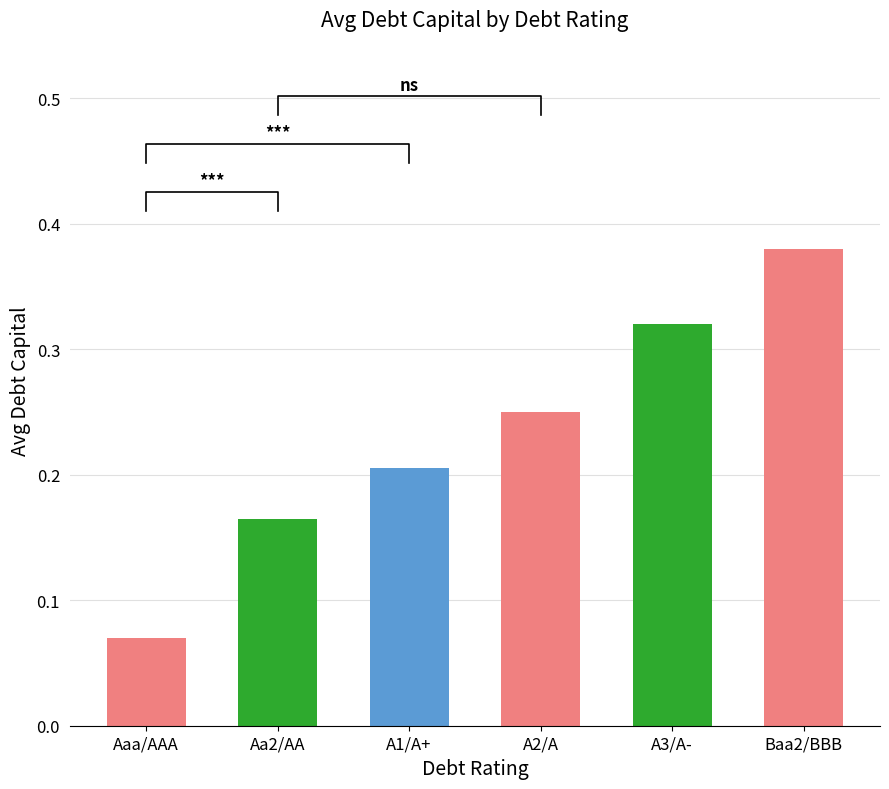

True or false: the data shows 0.1 at Aaa/AAA.

False